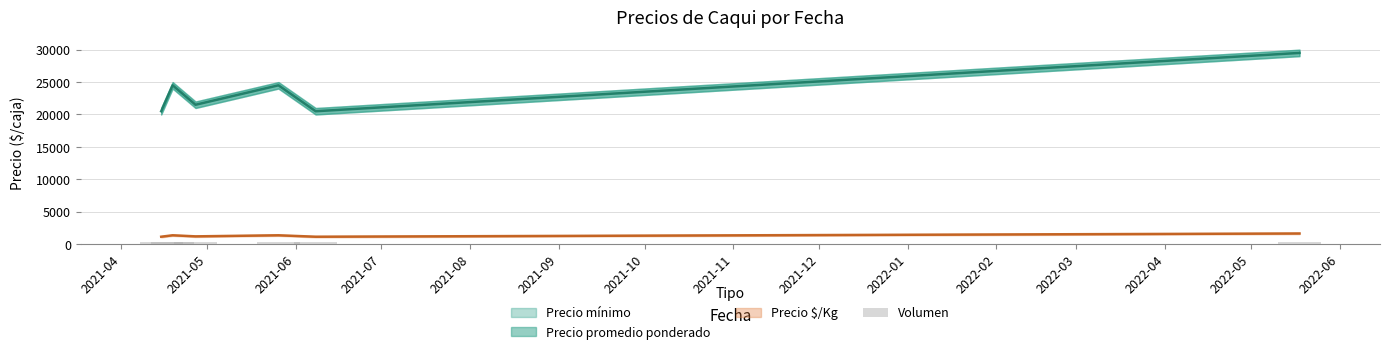

Are the bars grouped side by side (vs. stacked)?

No